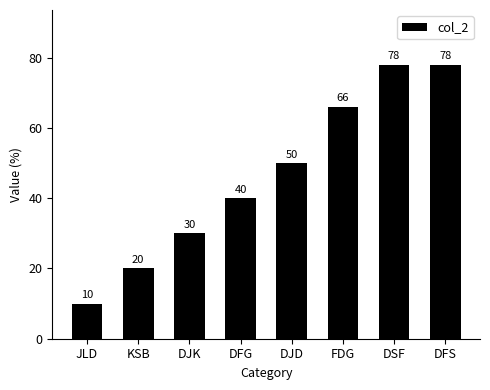

What position from the left is DFS?

8